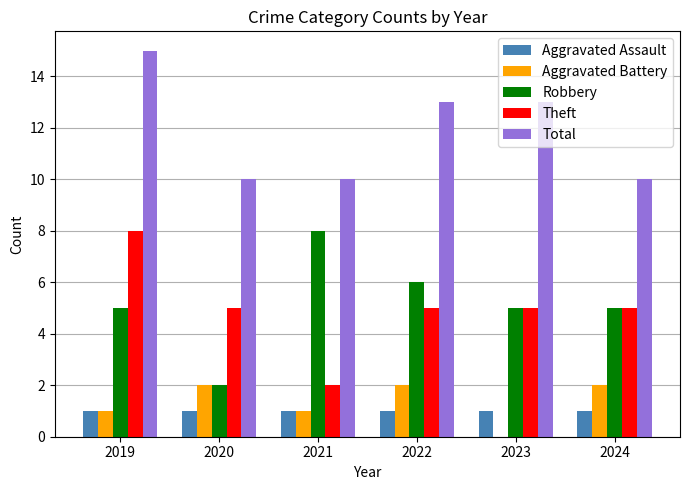

Between 2019 and 2020, which series saw the biggest shift?

Total